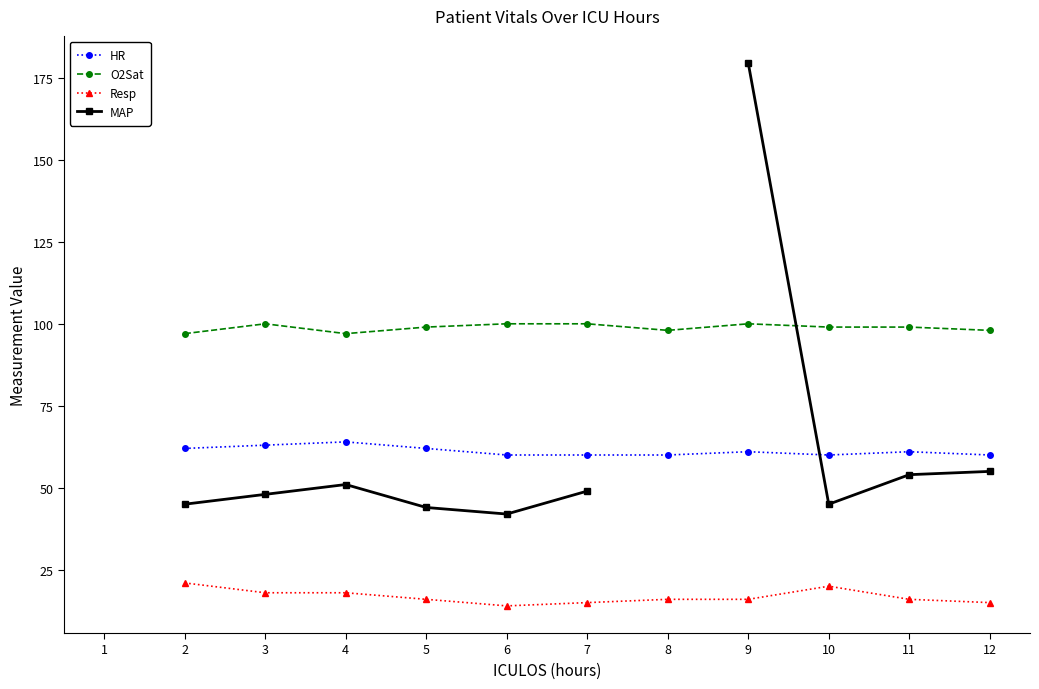

What is the value of the HR point at the 12th from the left?

60.0